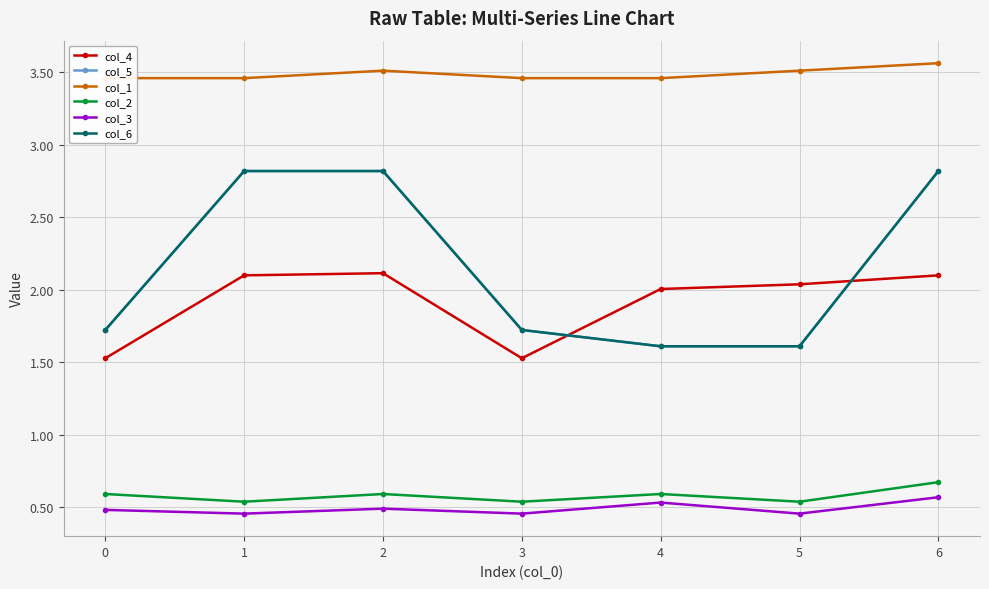

True or false: col_1 and col_4 intersect in this chart.

False